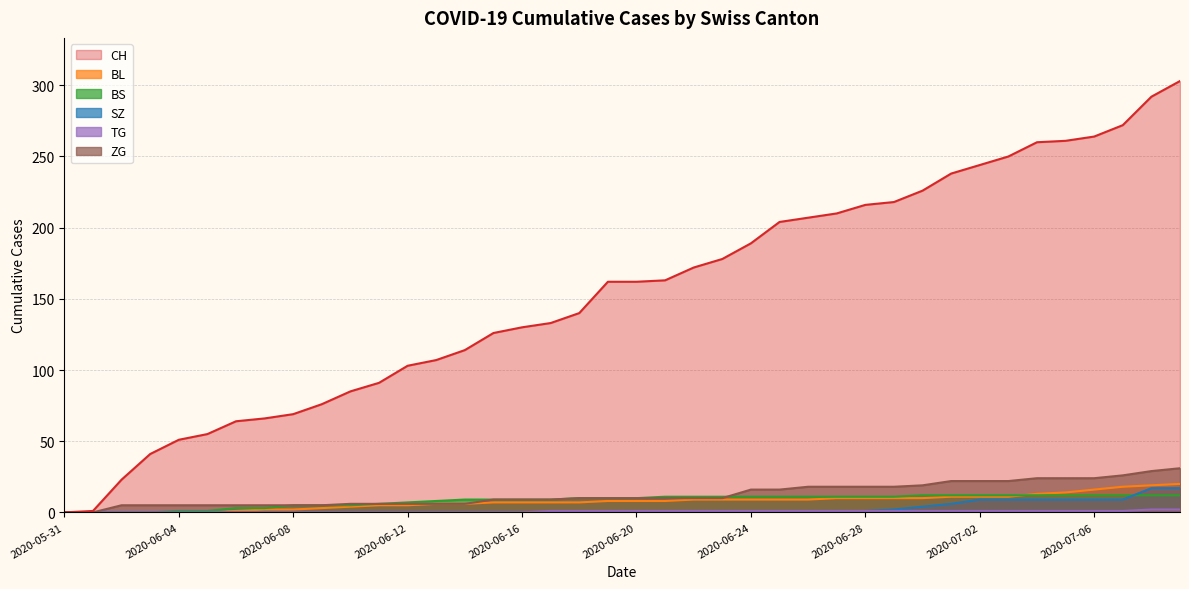

How many positive values does the TG series have?

23